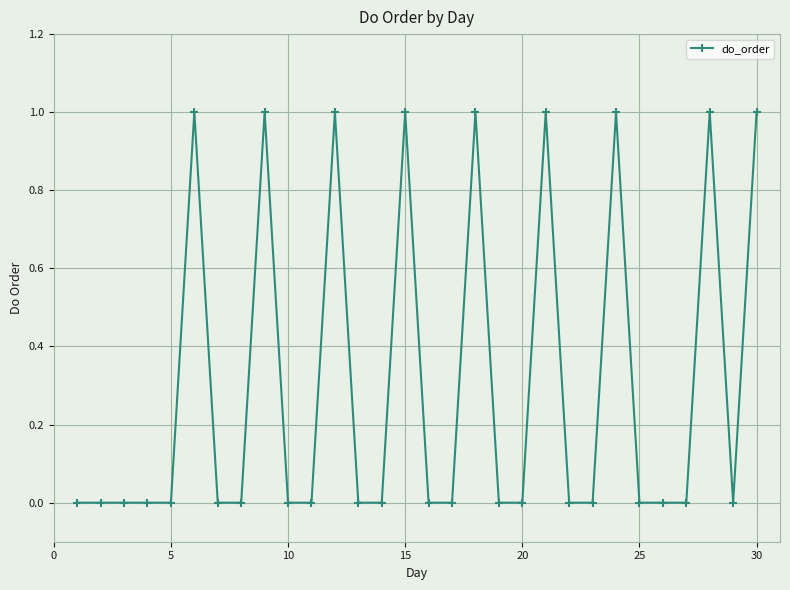

How many lines are shown in the chart?

1